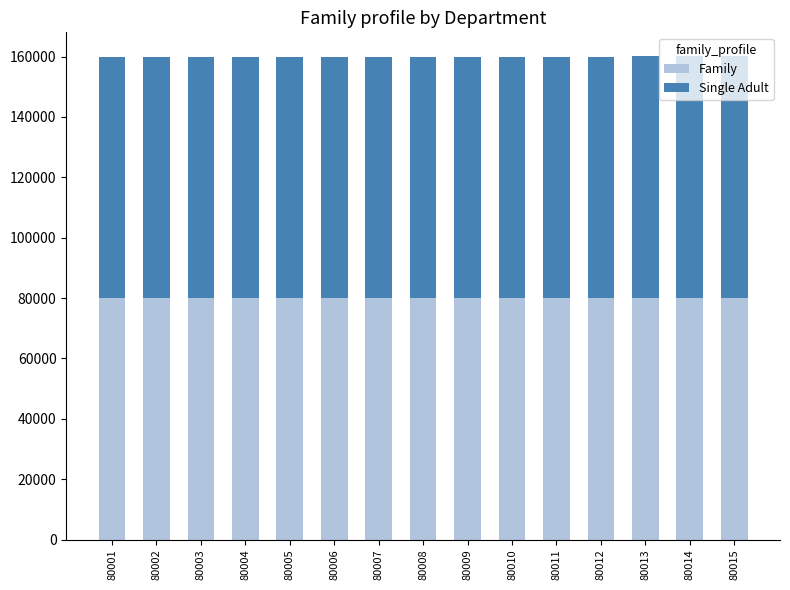

What is the sum of all Family values?

1200120